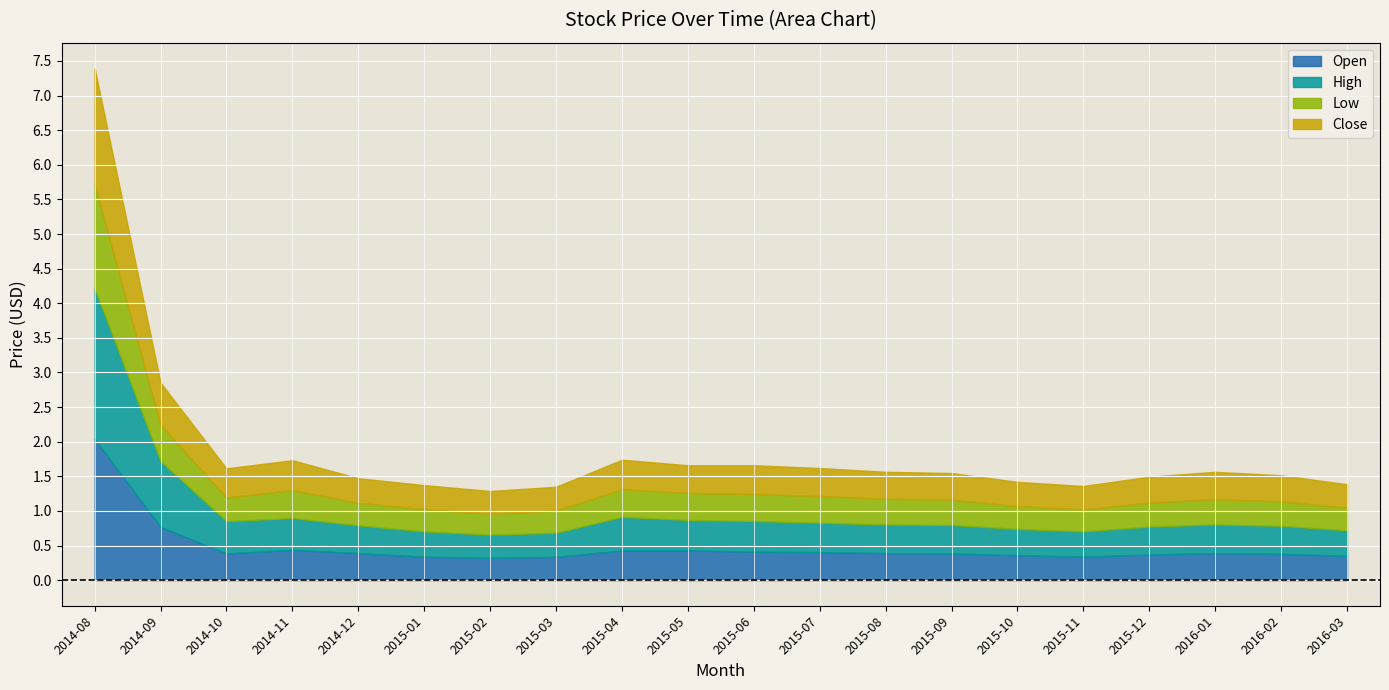

Which series has the largest total across all categories?

High